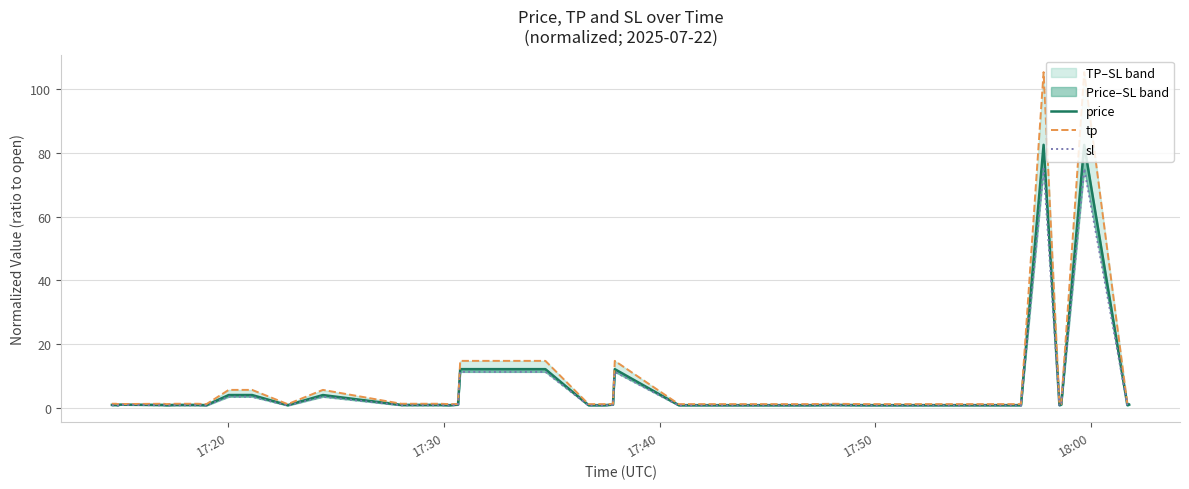

Reading left to right, what are all the values shown in this chart?

price: 1.0	1.0	1.0	0.9	1.1	1.0	1.0	0.9	1.0	1.0	0.9	4.1	4.1	0.9	4.1	1.0	1.0	1.0	0.9	1.1	12.2	12.2	0.9	0.9	1.1	12.2	0.9	0.9	0.9	0.9	1.0	0.9	0.9	0.9	82.5	0.9	1.1	82.5	0.9	1.1
tp: 1.4	1.4	1.4	1.2	1.3	1.4	1.4	1.2	1.4	1.4	1.2	5.7	5.7	1.2	5.7	1.4	1.4	1.4	1.2	1.3	14.8	14.8	1.2	1.2	1.3	14.8	1.2	1.2	1.3	1.3	1.4	1.3	1.3	1.3	105.3	1.3	1.3	105.3	1.3	1.3
sl: 0.9	0.9	0.9	0.8	1.0	0.9	0.9	0.8	0.9	0.9	0.8	3.6	3.6	0.8	3.6	0.9	0.9	0.9	0.8	1.0	11.4	11.4	0.8	0.8	1.0	11.4	0.8	0.8	0.8	0.8	0.9	0.8	0.8	0.8	75.0	0.8	1.0	75.0	0.8	1.0